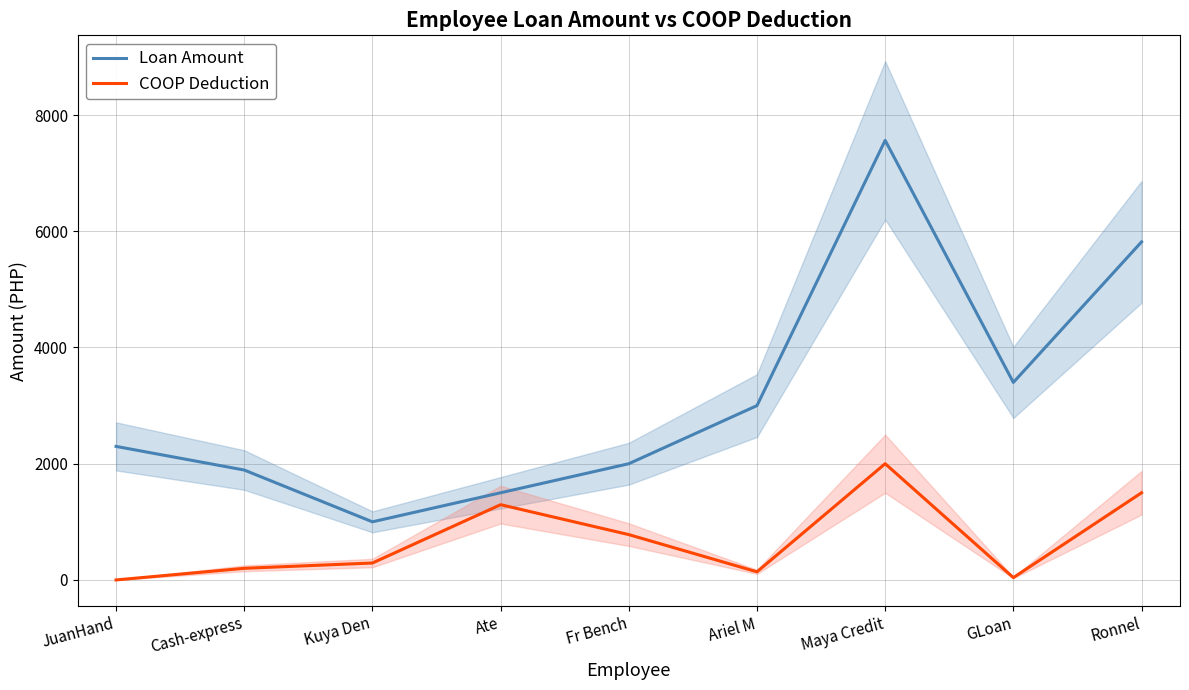

The value of Loan Amount at Kuya Den is 448.0. True or false?

False